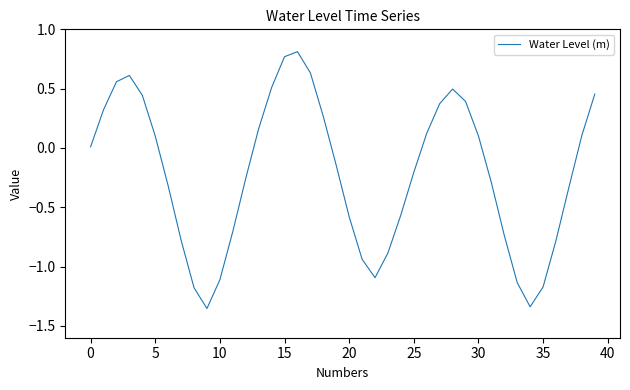

What is the difference between the maximum and minimum values?

2.2